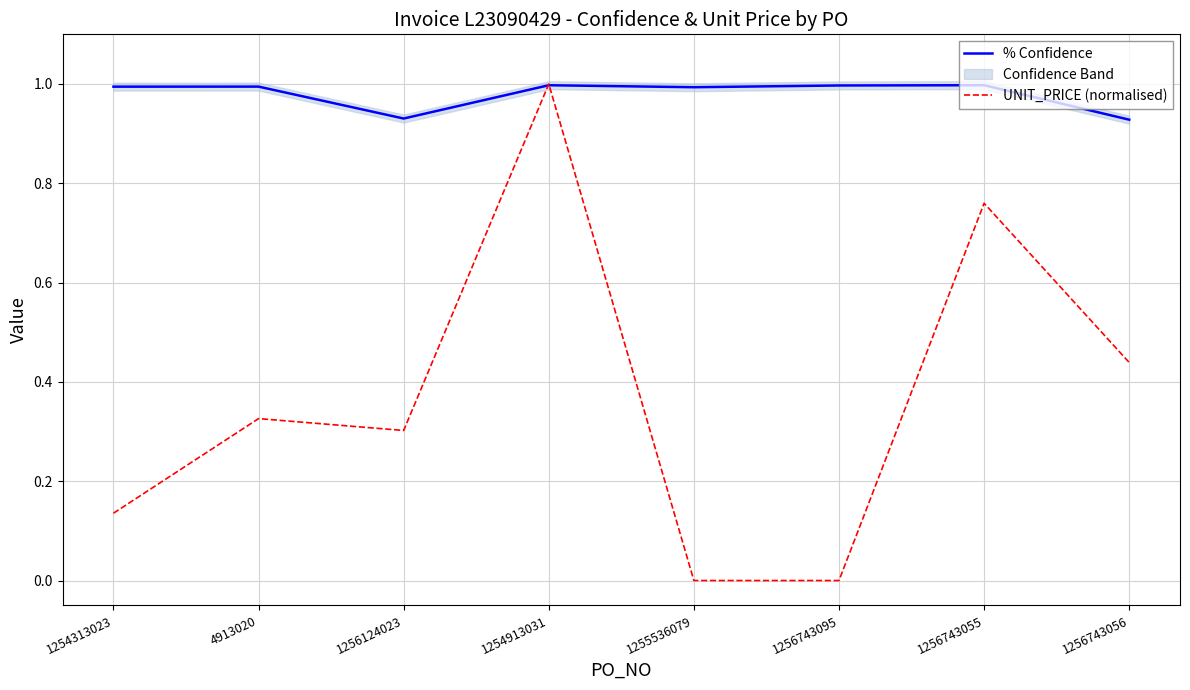

What is the value of the UNIT_PRICE (normalised) point at the 2nd from the left?

0.3